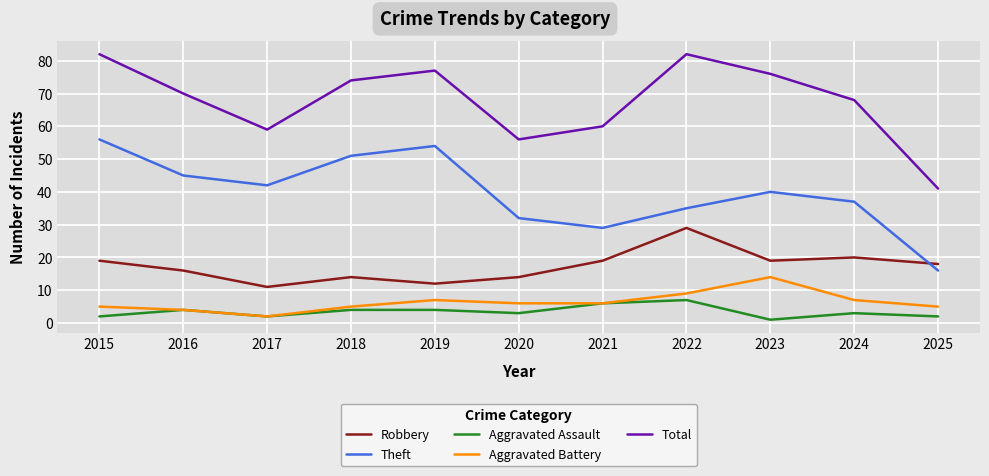

Is the value of Robbery at 2015 greater than the value of Total at 2015?

No